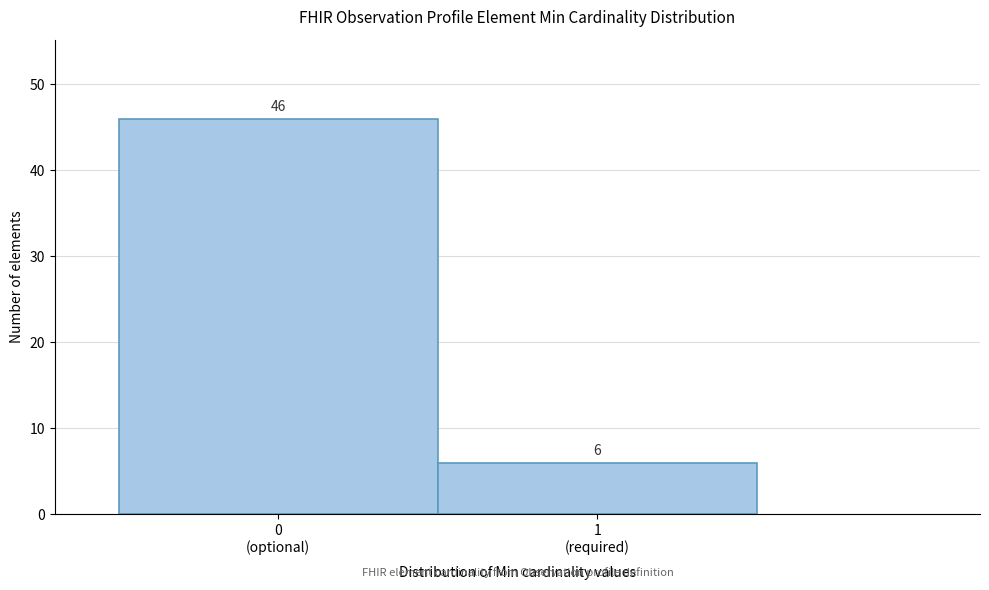

Reading left to right, extract all data points from this chart.

46	6